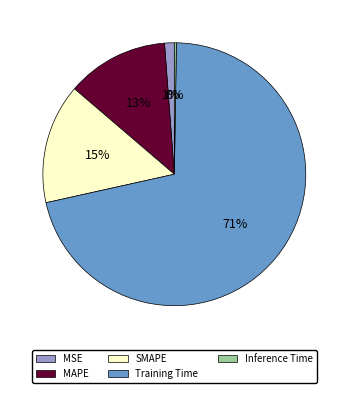

Does Training Time represent more than half of the total?

Yes